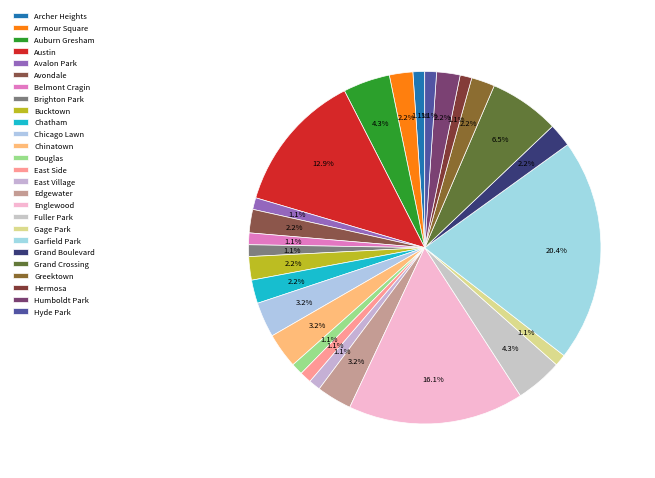

What is the largest slice in the pie chart?

Garfield Park